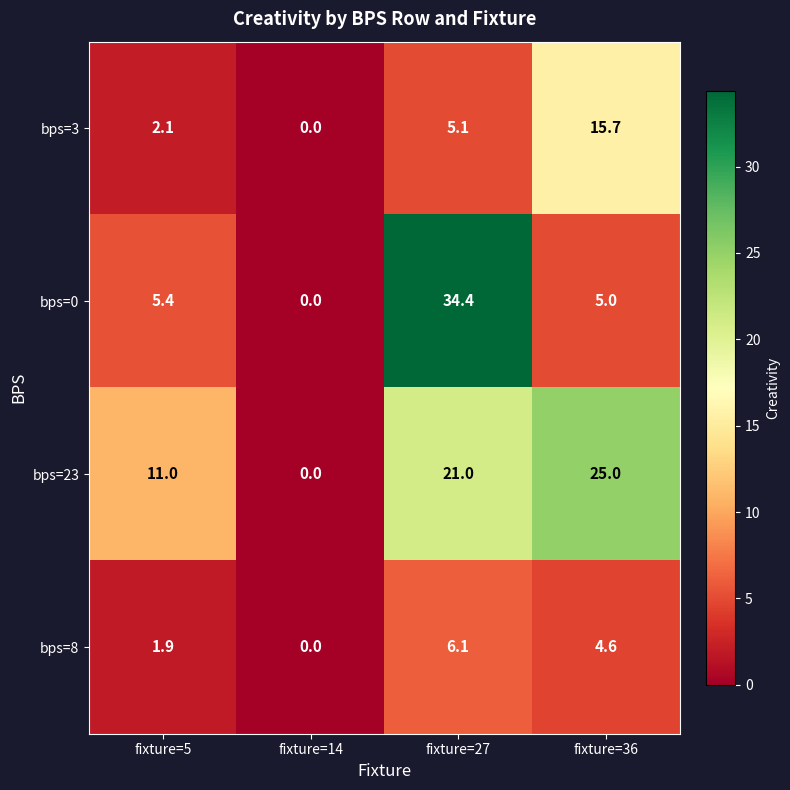

At which label is bps=23 closest to 12?

fixture=5